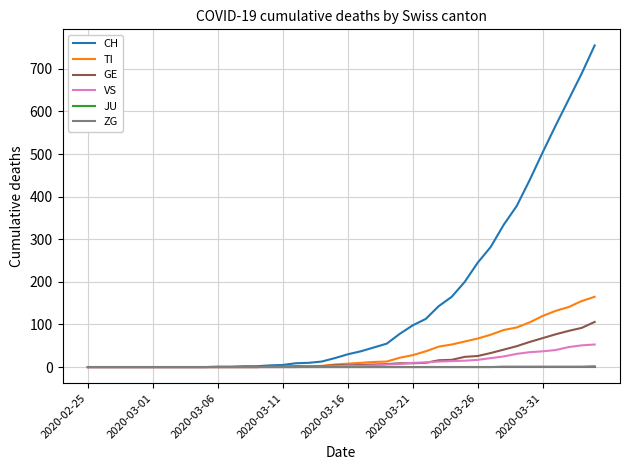

Which series has the widest spread of values?

CH